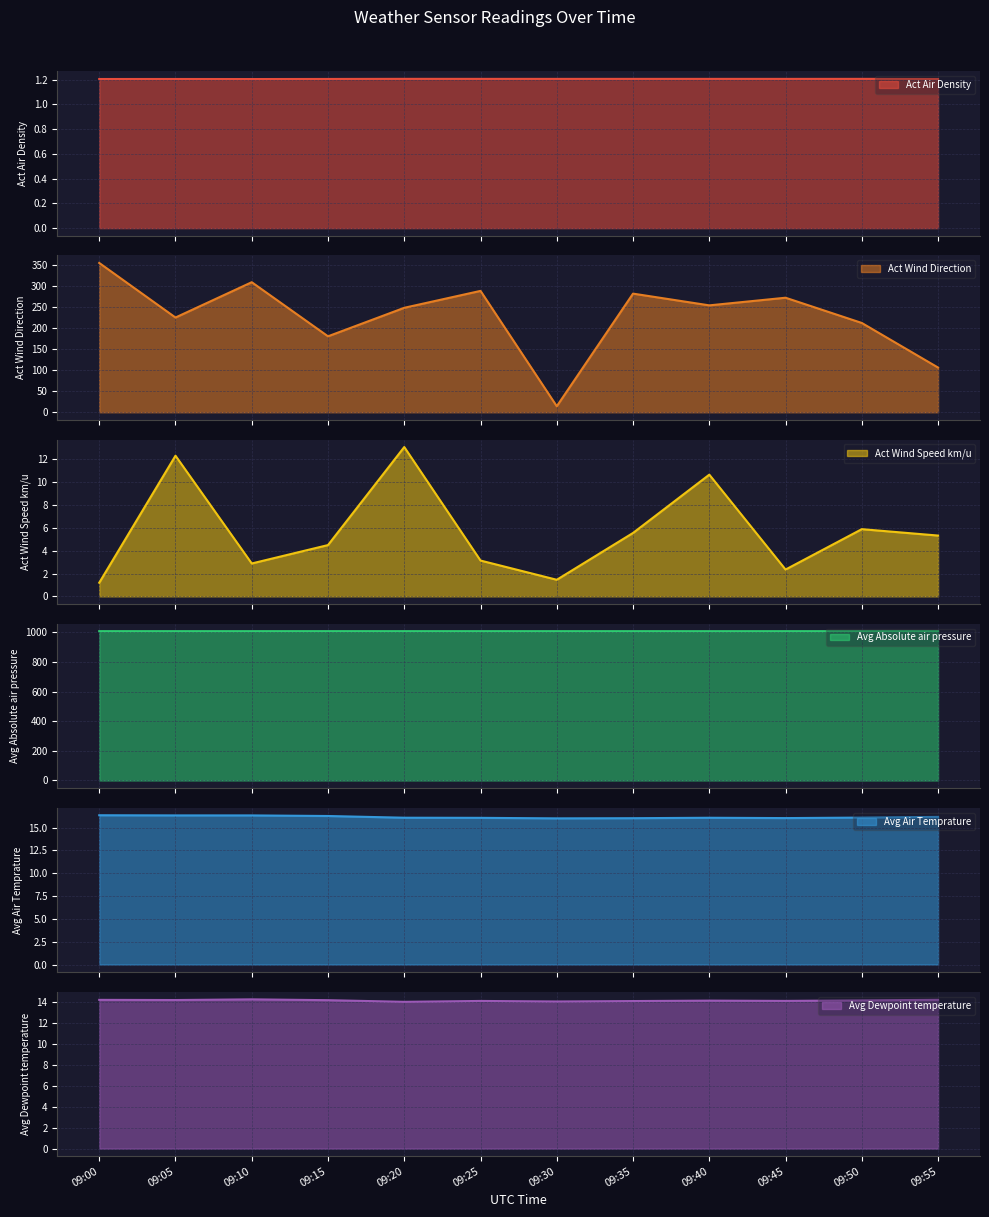

What is the approximate value of Avg Absolute air pressure at 09:50?

1007.1